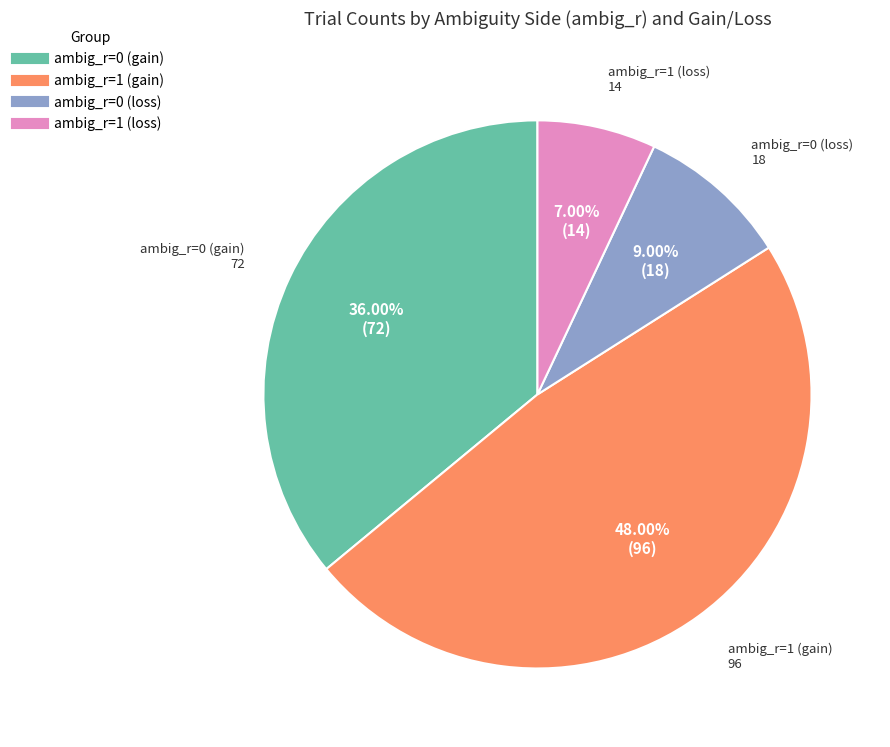

Which slice is the smallest?

ambig_r=1 (loss)